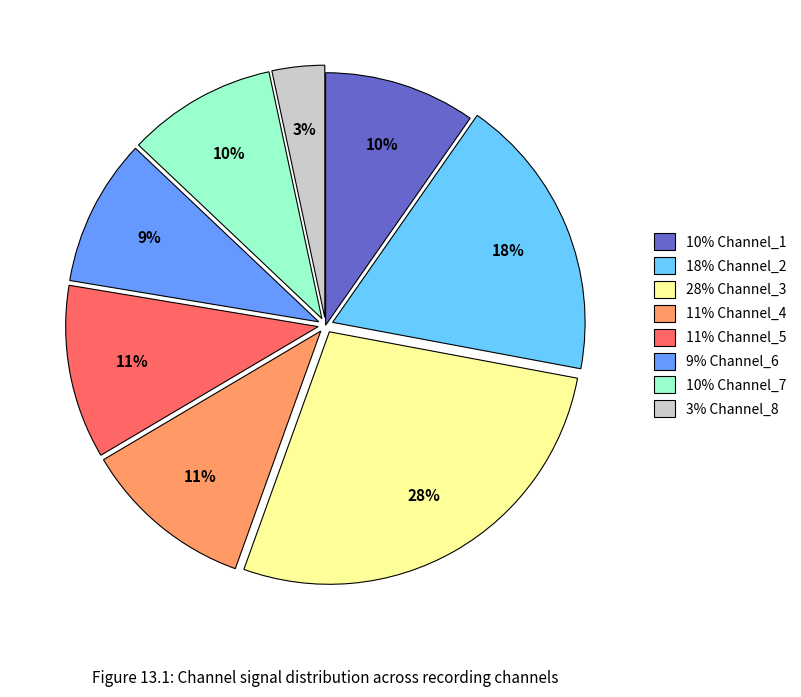

To the nearest percent, what is the average slice percentage?

12%